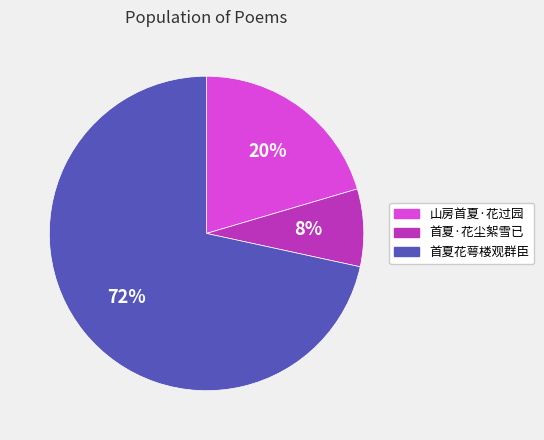

To the nearest percent, what is the average slice percentage?

33%